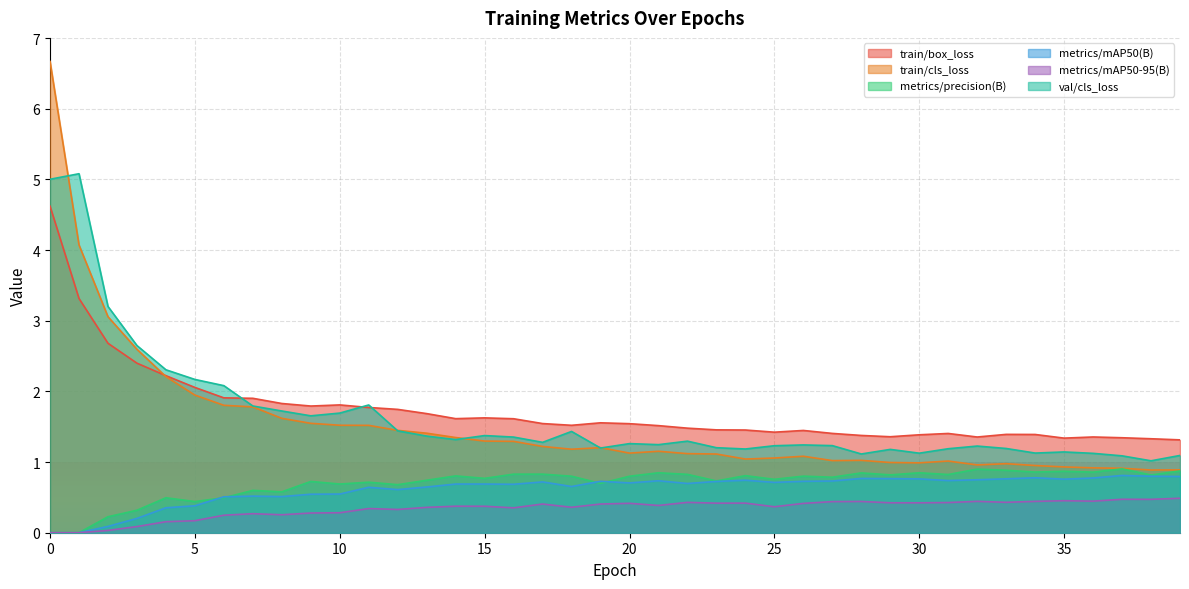

What is the value of the metrics/mAP50(B) point at the 22nd from the left?

0.7